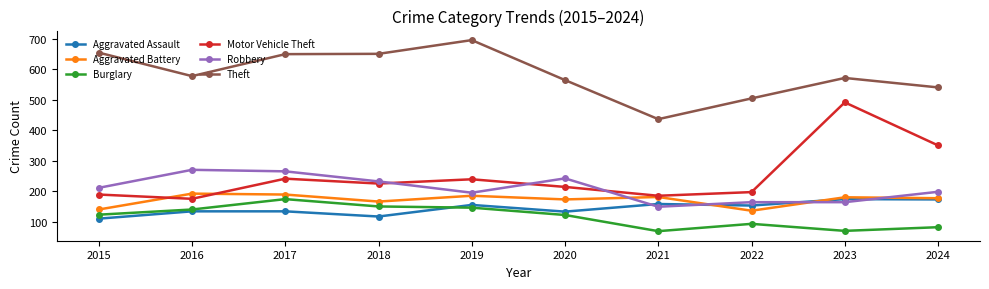

True or false: Theft and Burglary cross at least once.

False